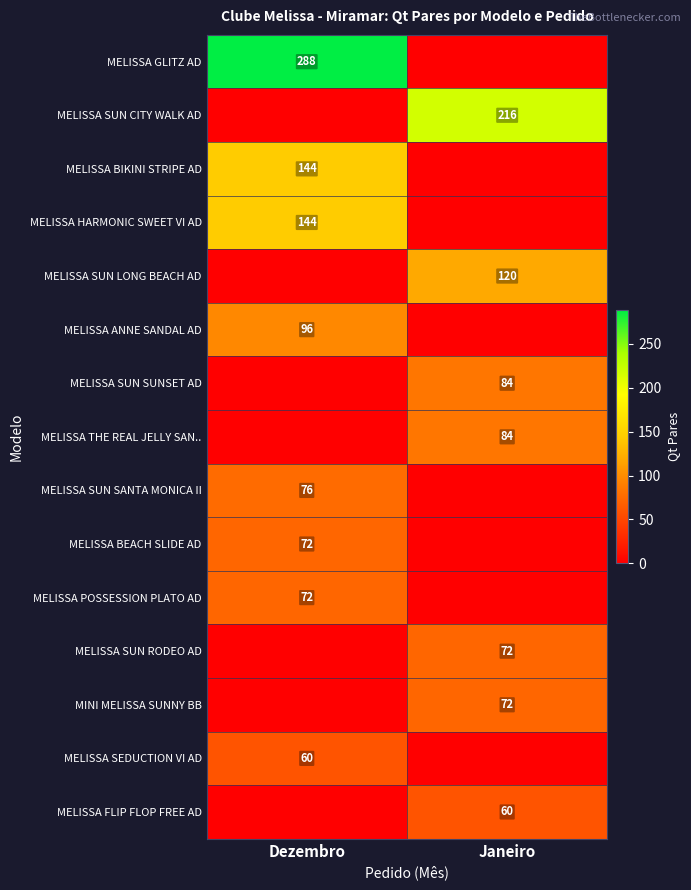

The MELISSA SUN RODEO AD series shows 72 at Janeiro. True or false?

True